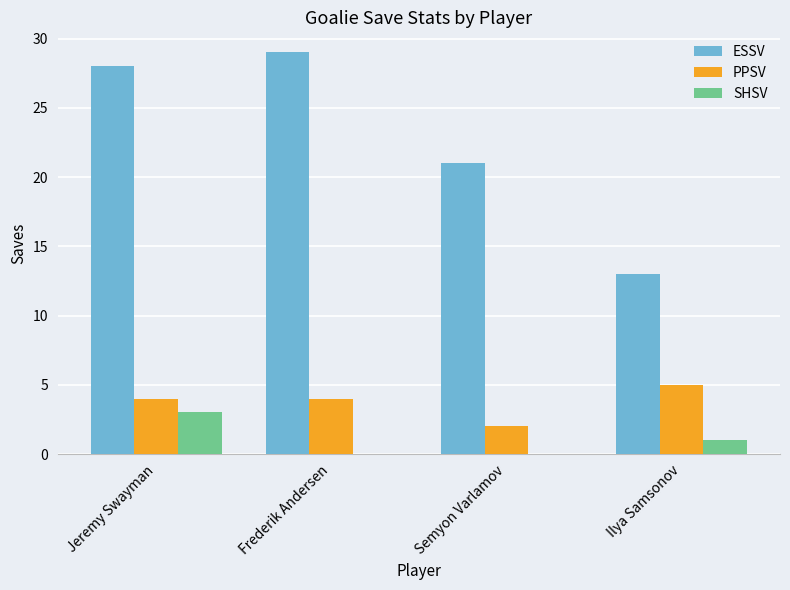

Is the value of SHSV at Semyon Varlamov greater than the value of PPSV at Semyon Varlamov?

No